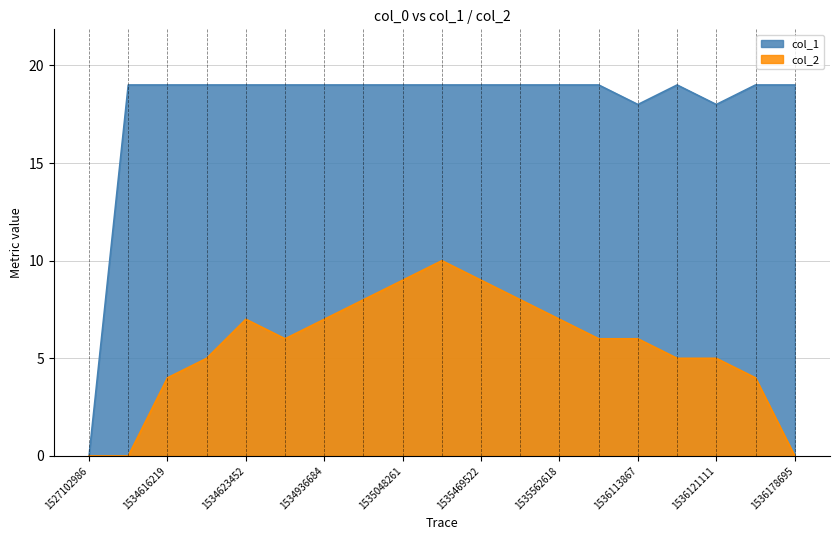

Where is the first local minimum for col_2?

1534897027